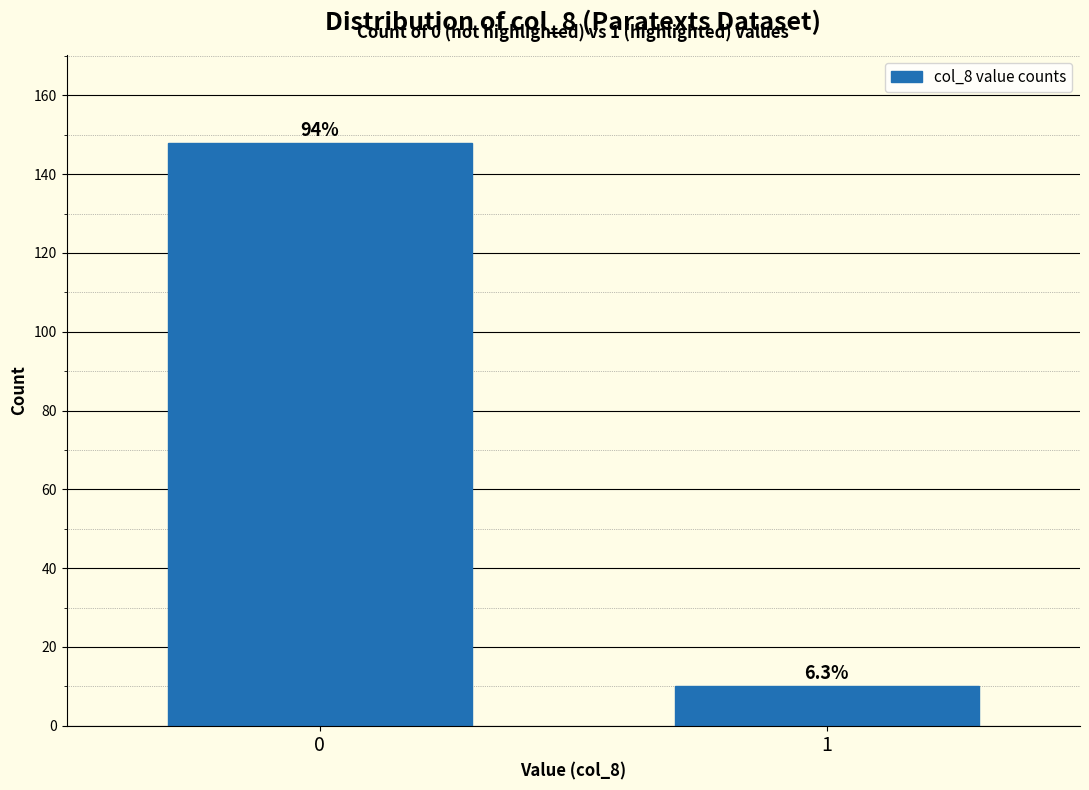

How many bars are there in total?

2